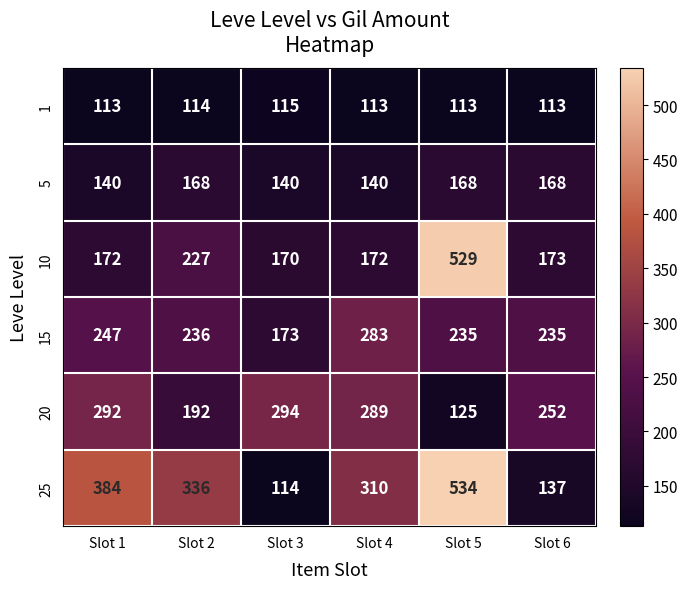

What is the sum of all 25 values?

1815